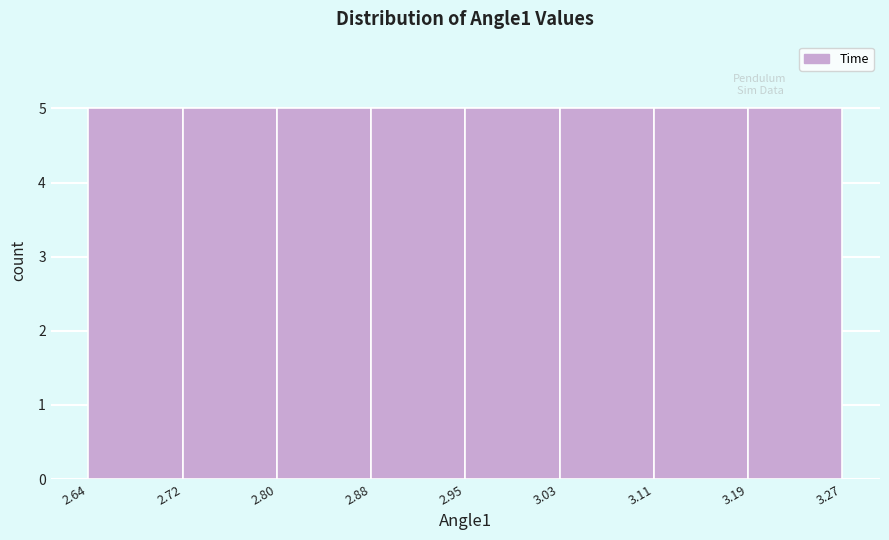

Reading left to right, list every bar in this chart as the range it spans on the x-axis followed by its height. The values are not printed on the chart, so give them approximately, as read against the axis.

2.64 to 2.72: 5
2.72 to 2.80: 5
2.80 to 2.88: 5
2.88 to 2.95: 5
2.95 to 3.03: 5
3.03 to 3.11: 5
3.11 to 3.19: 5
3.19 to 3.27: 5